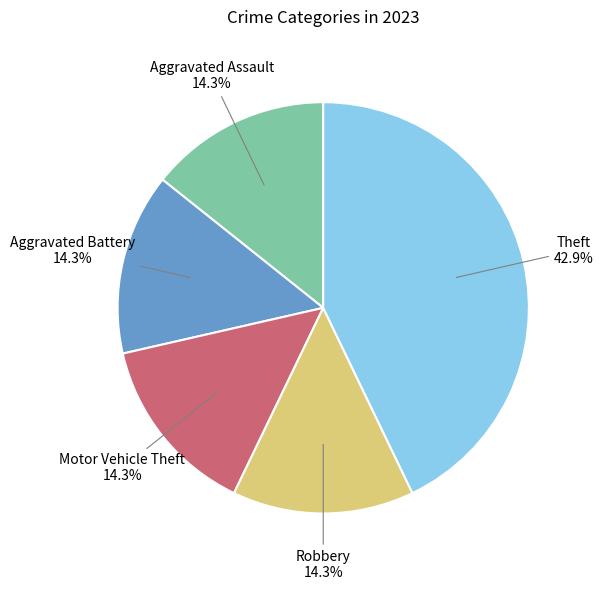

Does Theft represent more than half of the total?

No